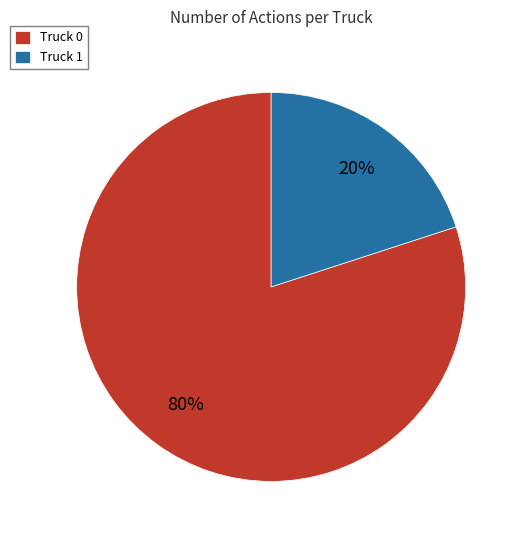

Does Truck 1 account for over 50% of the chart?

No